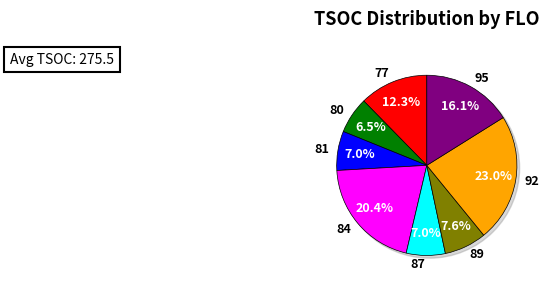

Does any single category account for the majority?

No